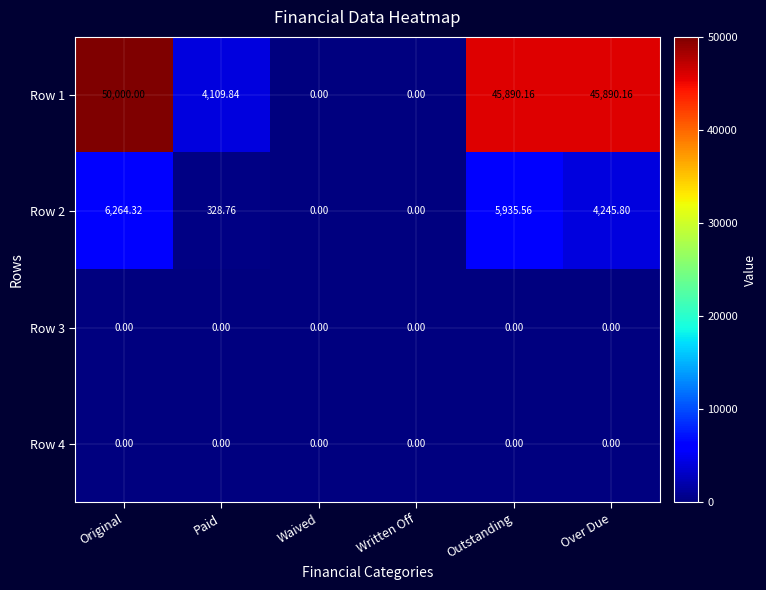

Count the number of data series in this chart.

4